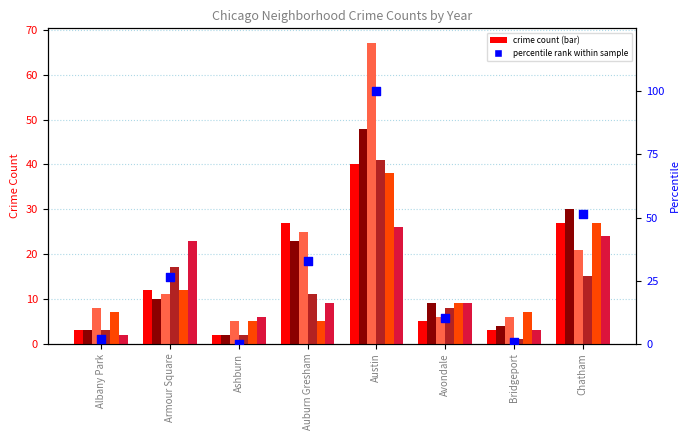

What is the change in value from Ashburn to Avondale?

+10.1